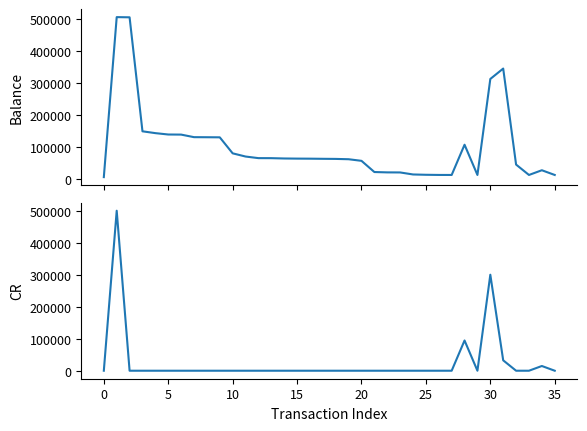

In Balance, how many points are higher than both neighbors (excluding endpoints)?

4